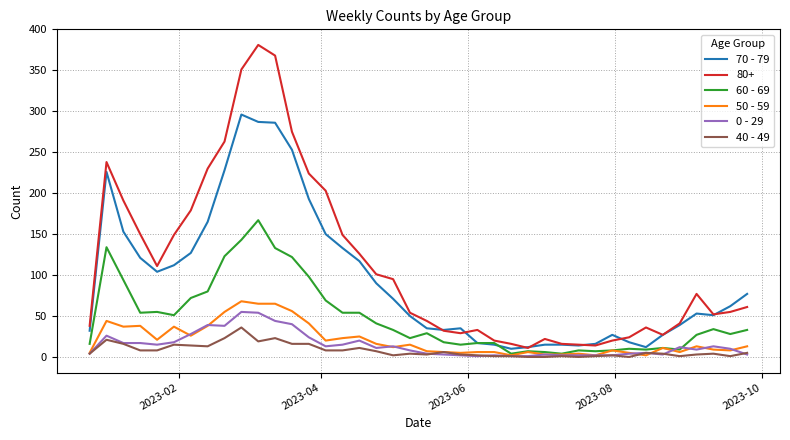

Which series has the largest range (max minus min)?

80+